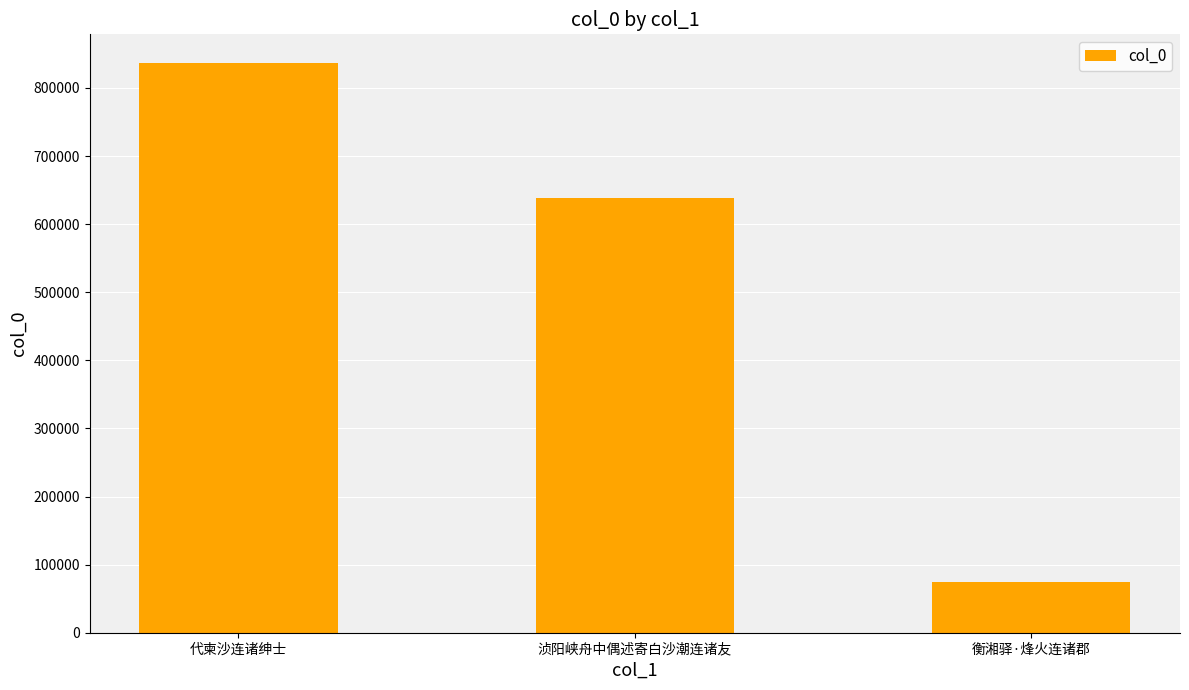

What is the label of the 3rd bar from the right?

代柬沙连诸绅士